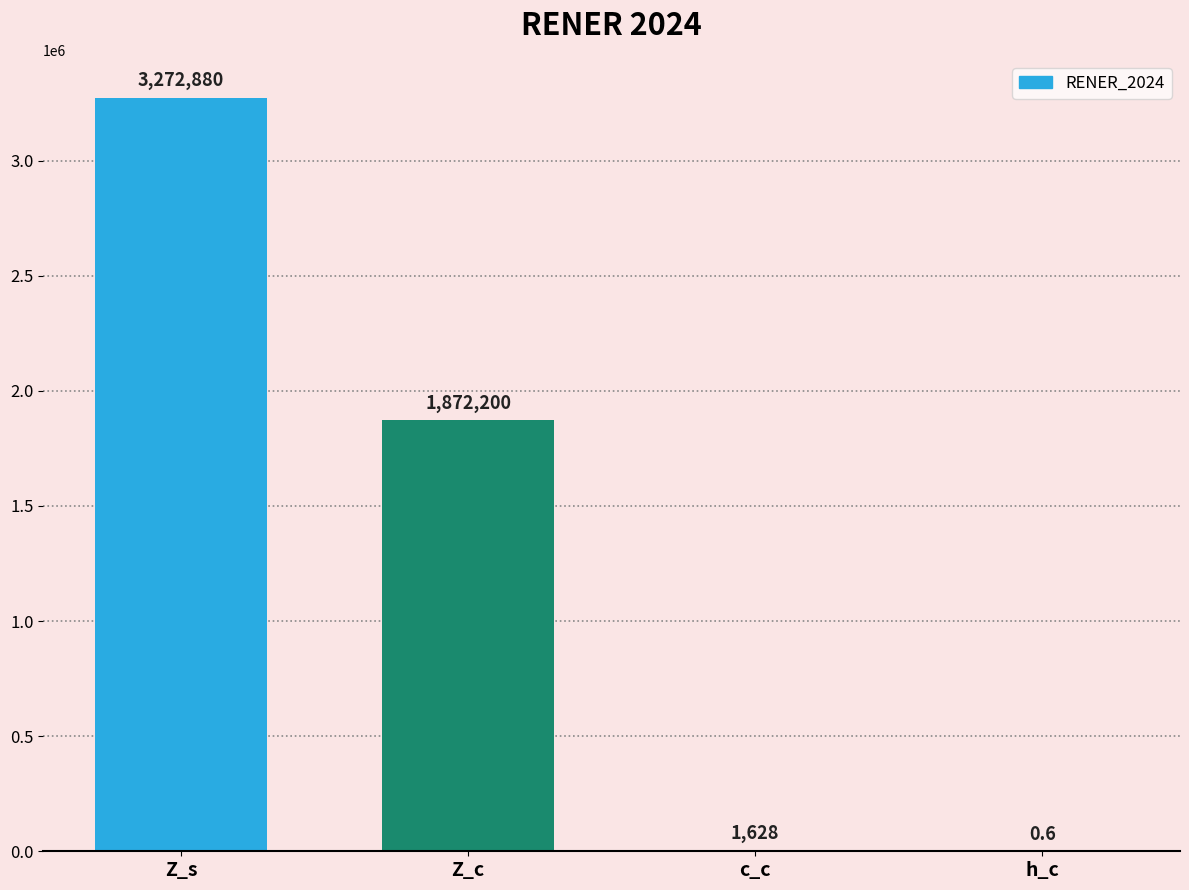

What is the difference between the values at h_c and Z_c?

1872199.4